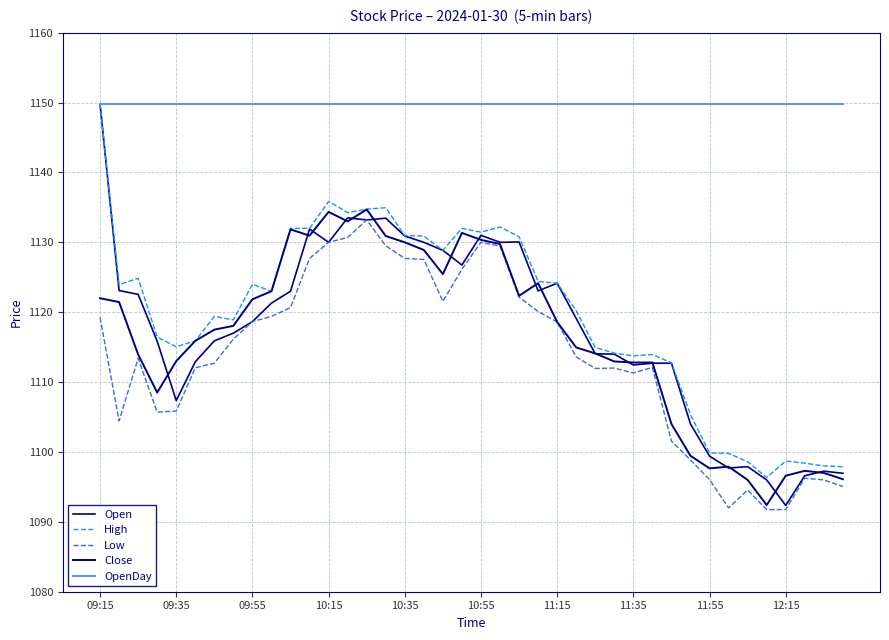

How many lines are shown in the chart?

5